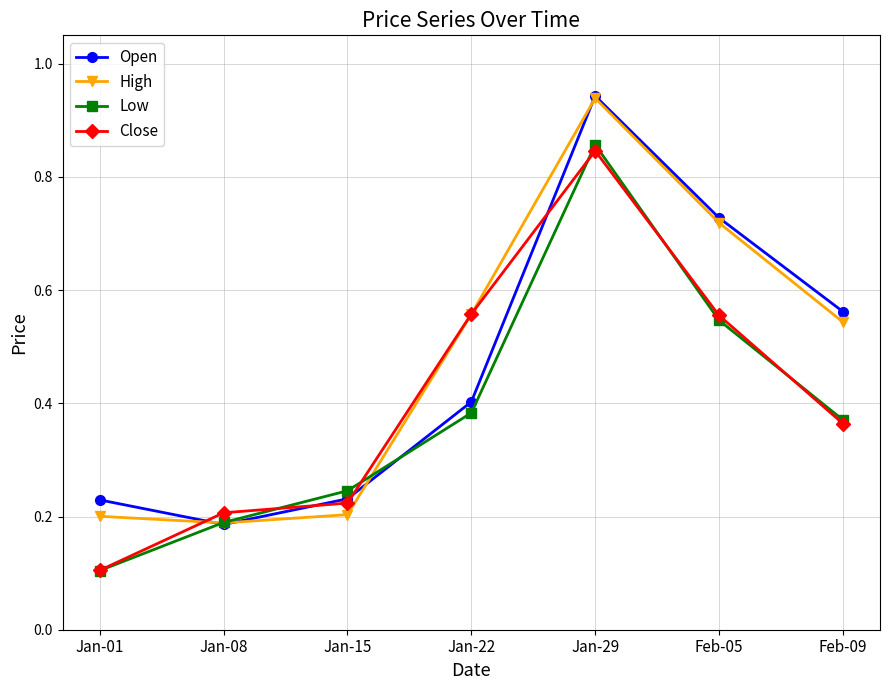

True or false: Open has a value of 1.3 at Jan-29.

False